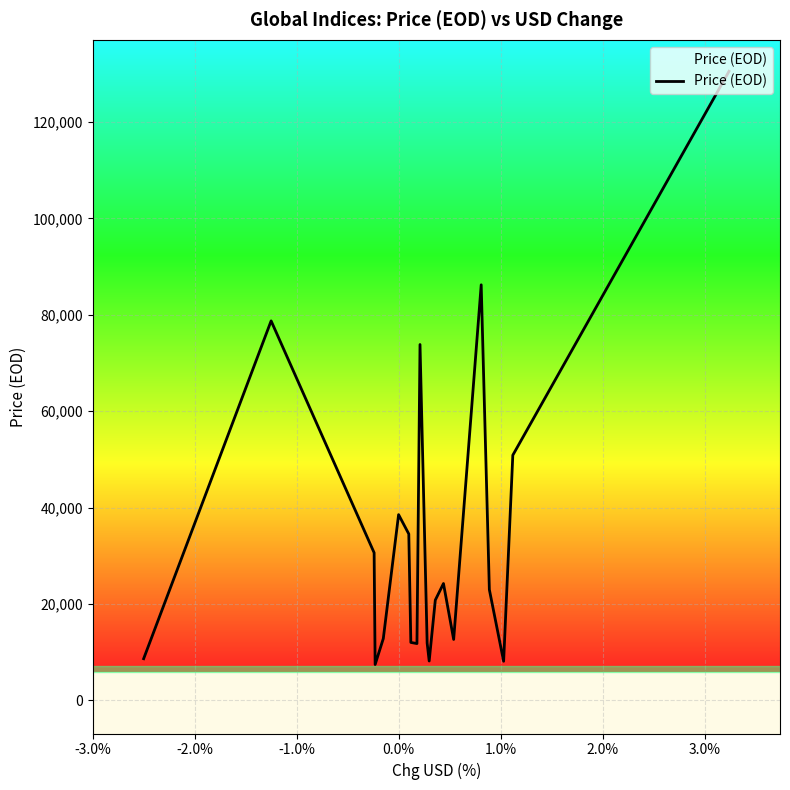

What is the smallest value displayed?

7459.6